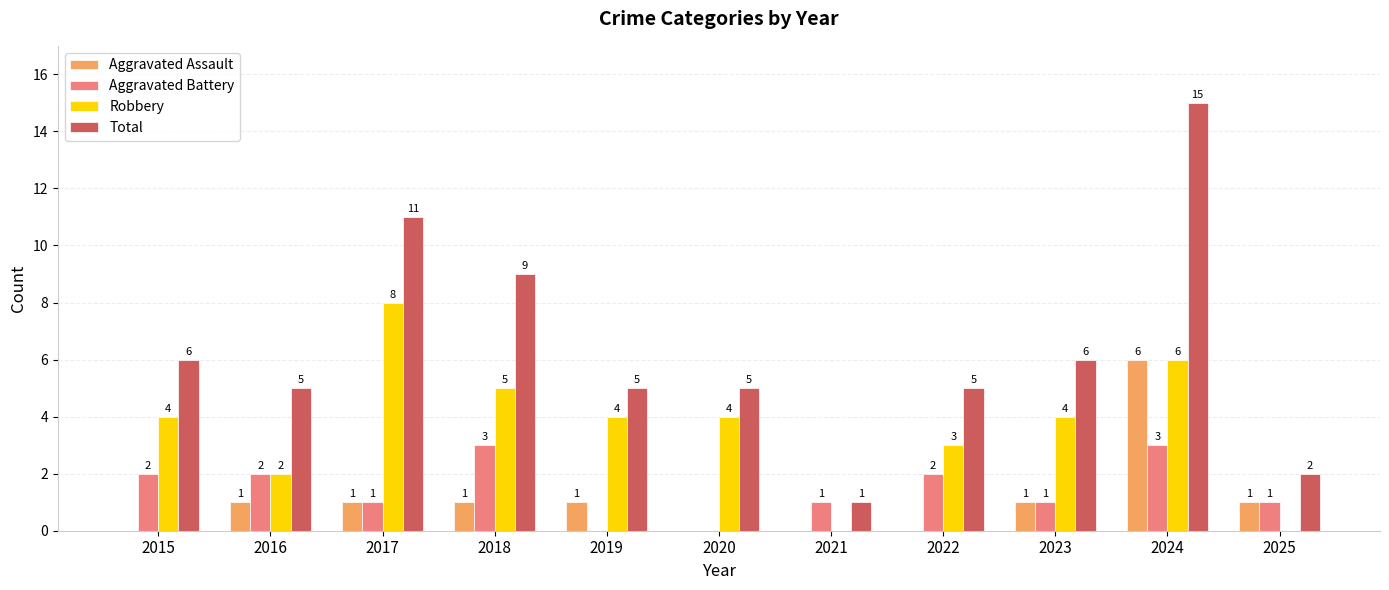

How many positive values does the Aggravated Assault series have?

7